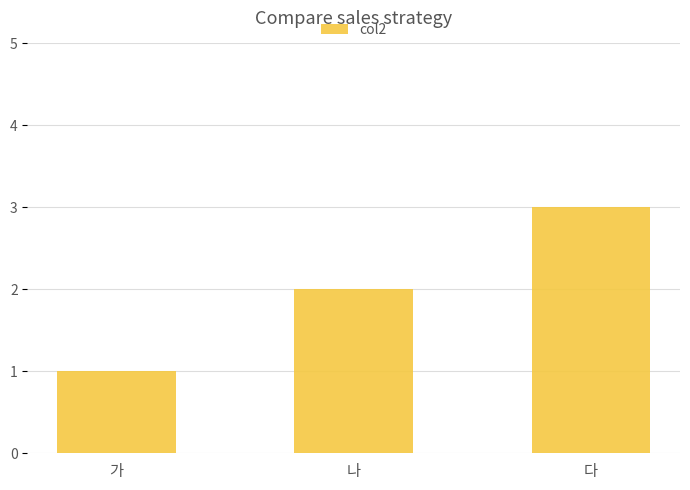

Reading left to right, list all the values displayed in this chart.

1	2	3